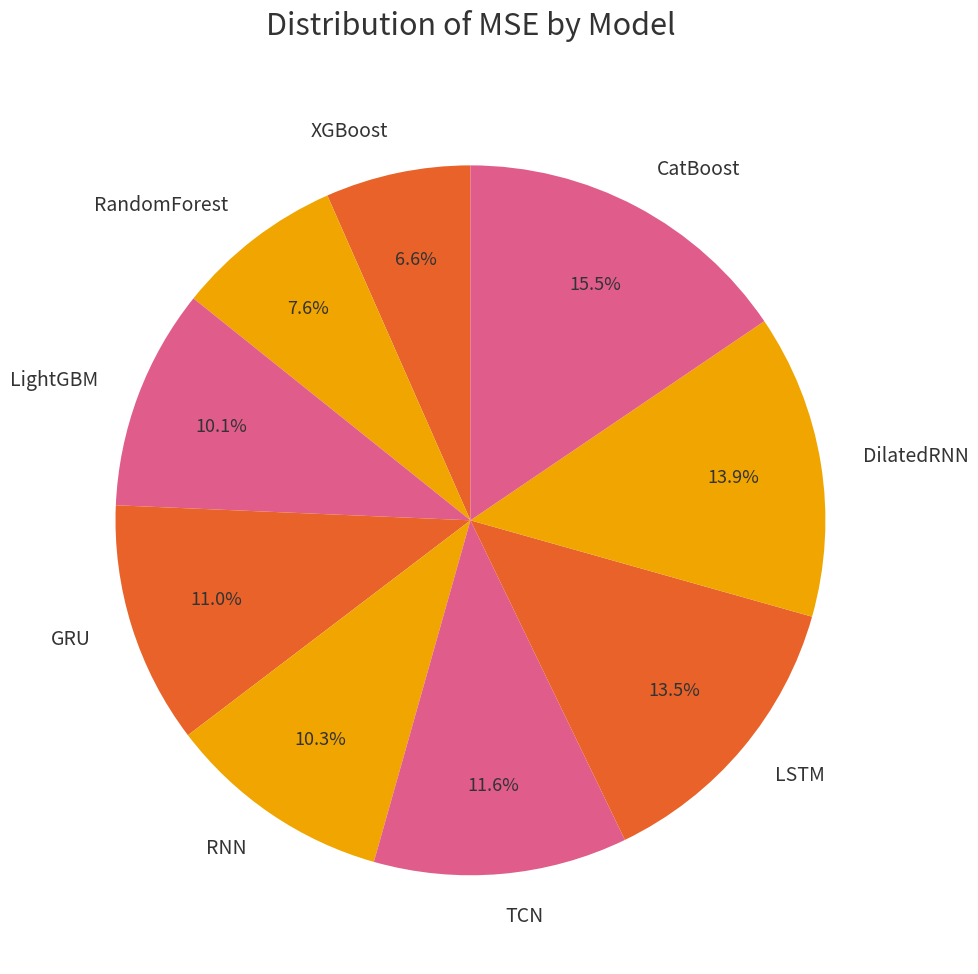

To the nearest percent, what portion does TCN represent?

12%